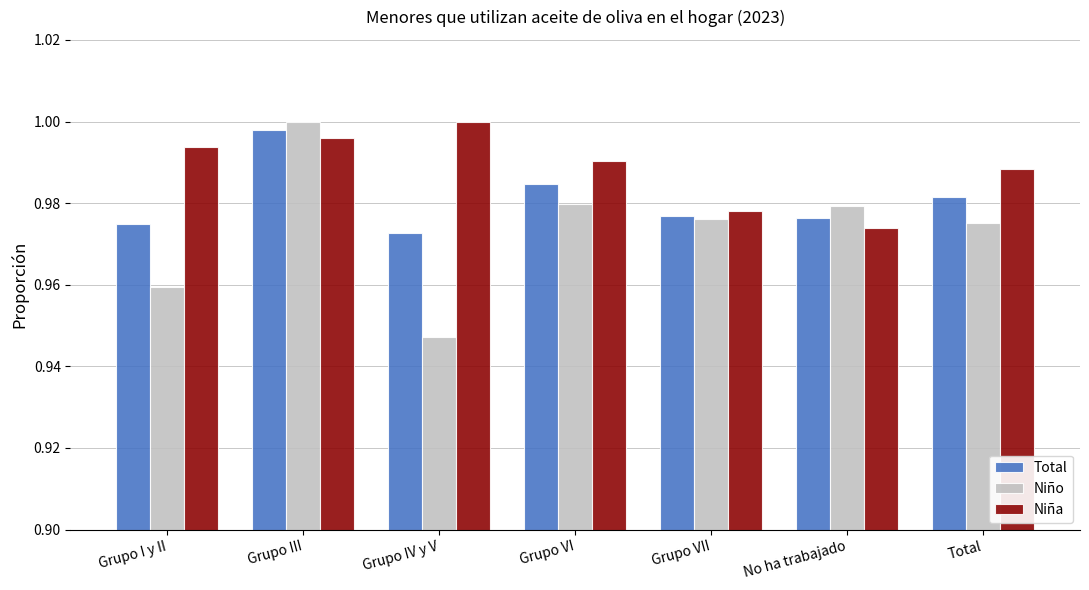

How many groups of bars are there?

7